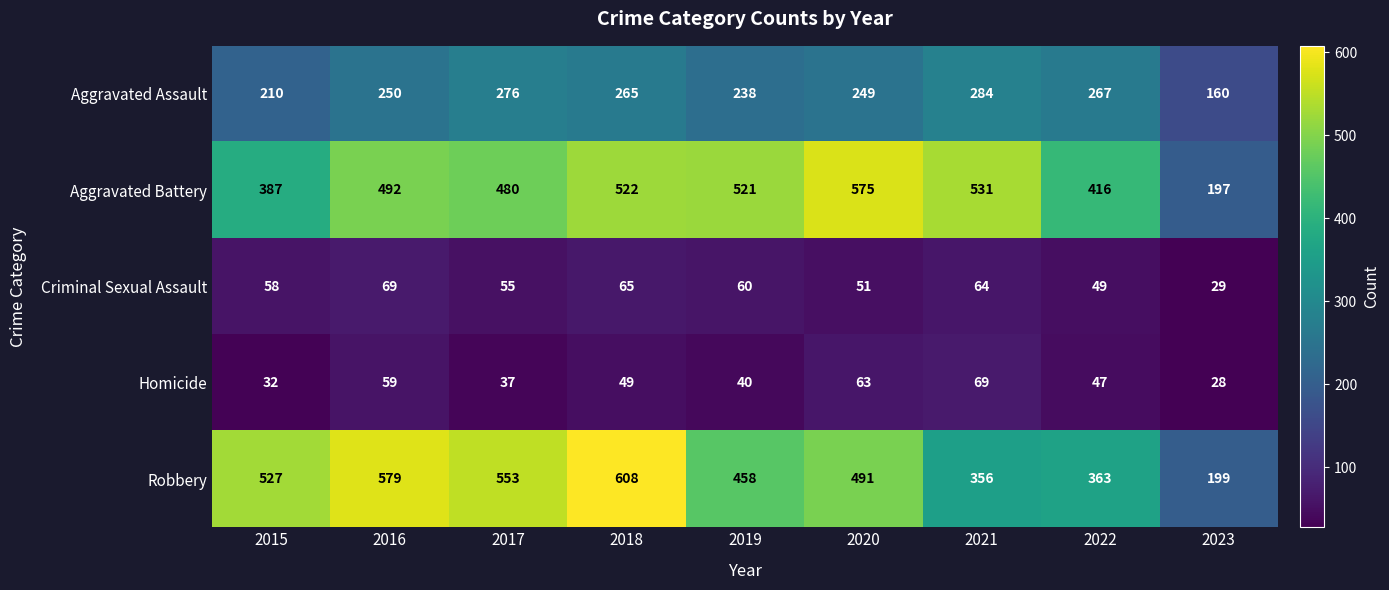

Read the Aggravated Assault value at 2015, to the nearest 50.

200